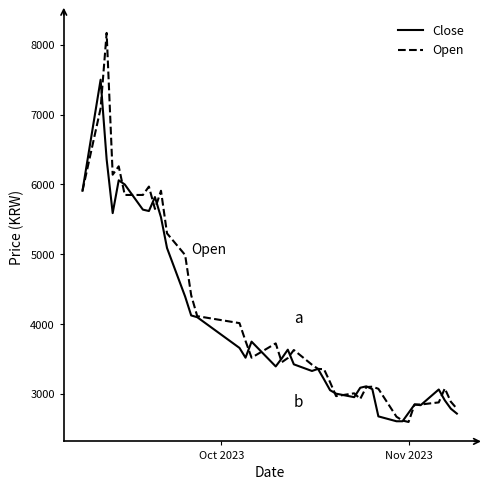

Which series has the widest spread of values?

Open